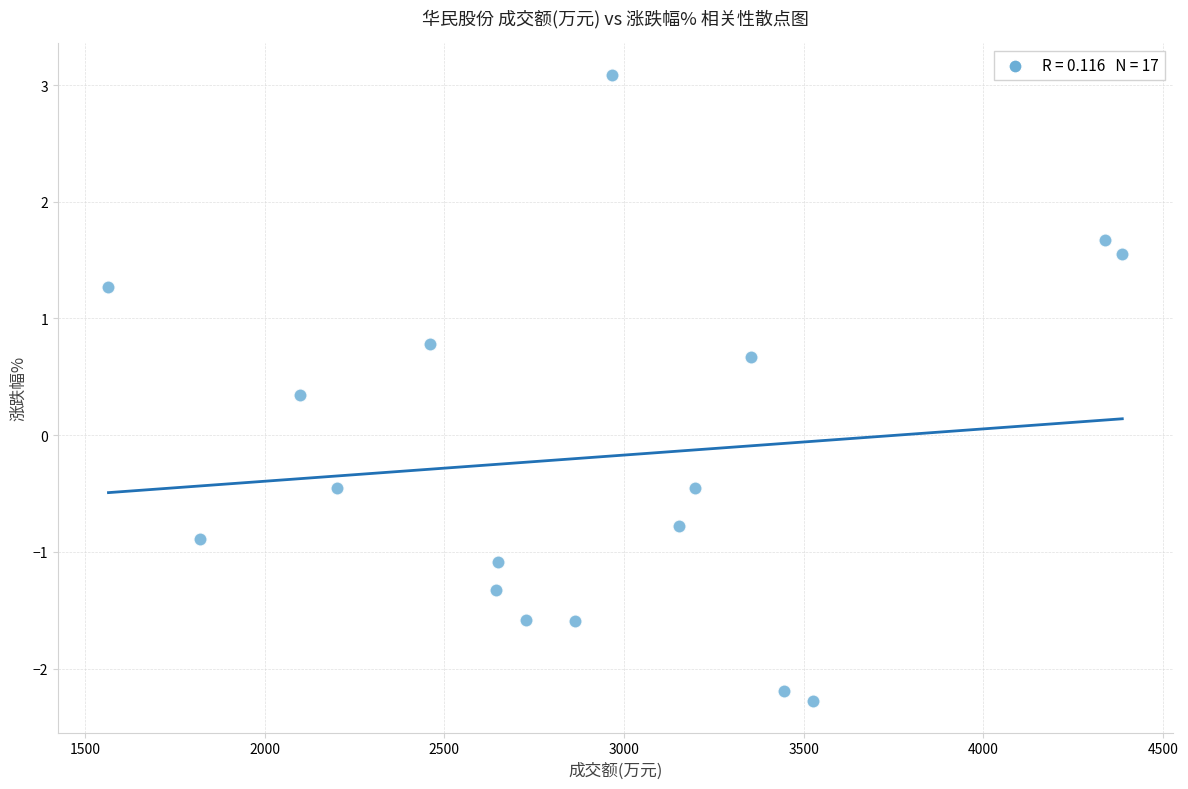

What is the range of X values (max minus min)?

2822.0